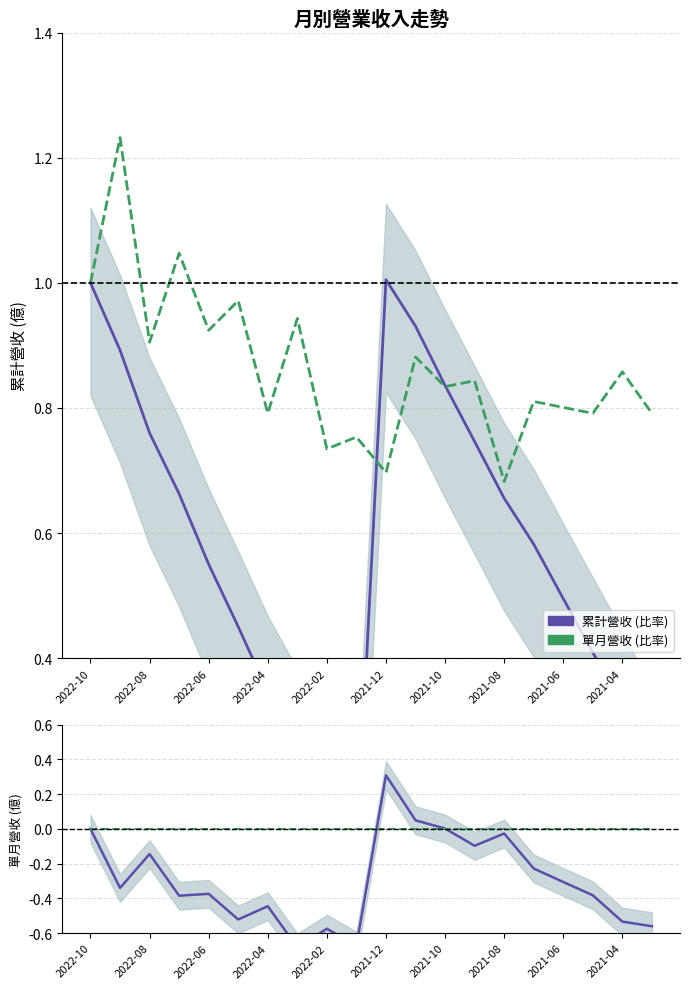

At which label does 基準線 reach its minimum?

2022-10